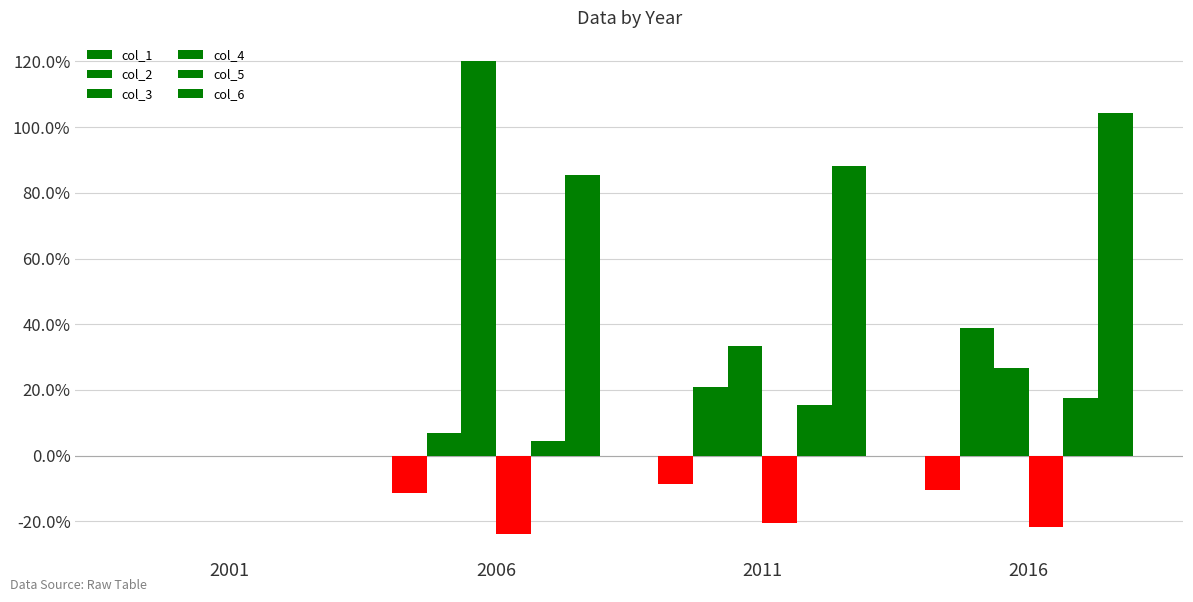

Which series has the largest total across all categories?

col_6